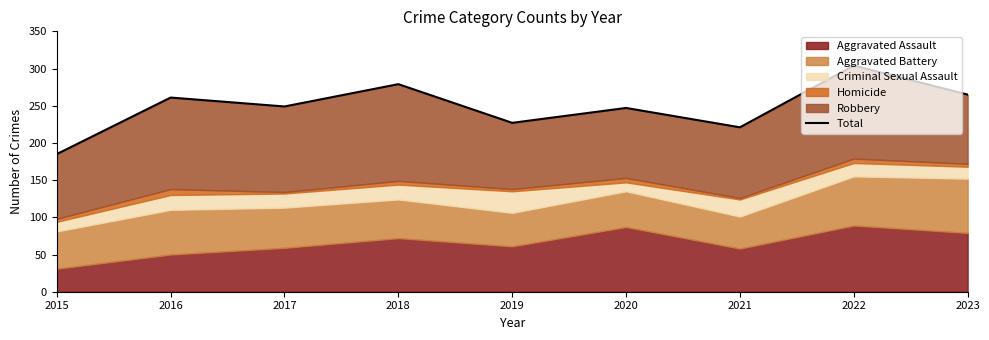

What is the ratio of the value at 2020 to the value at 2021?

1.1